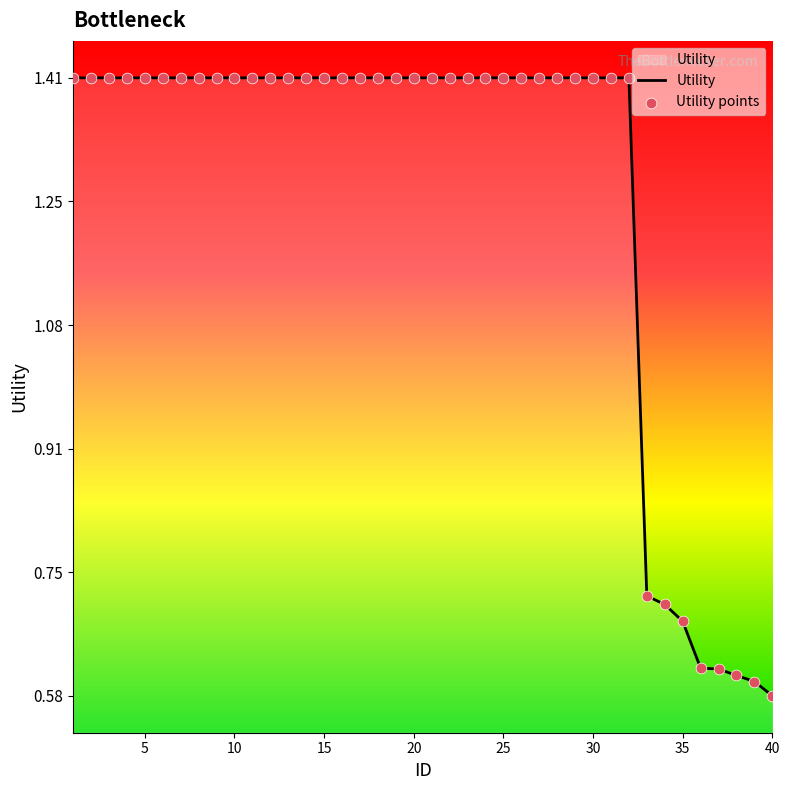

What is the difference between the maximum and minimum values?

0.8